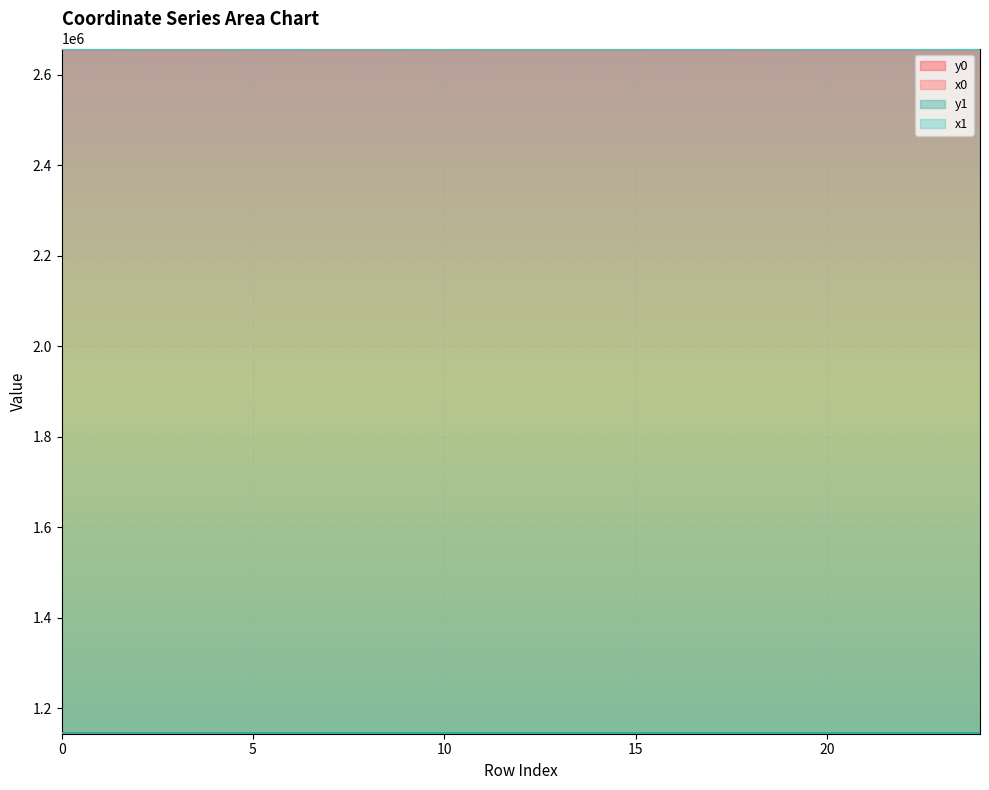

What is the minimum value shown in the chart?

1143157.4